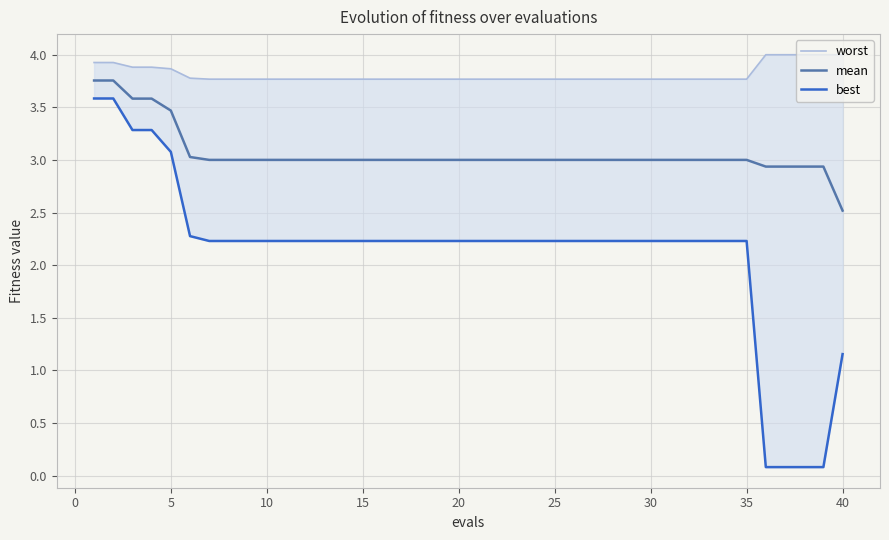

Between 20 and 5, which is larger?

5